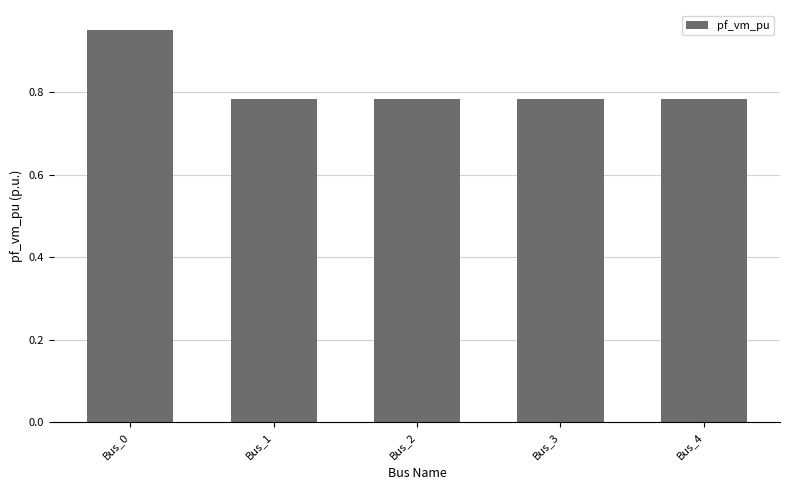

Which has a higher value, Bus_1 or Bus_0?

Bus_0